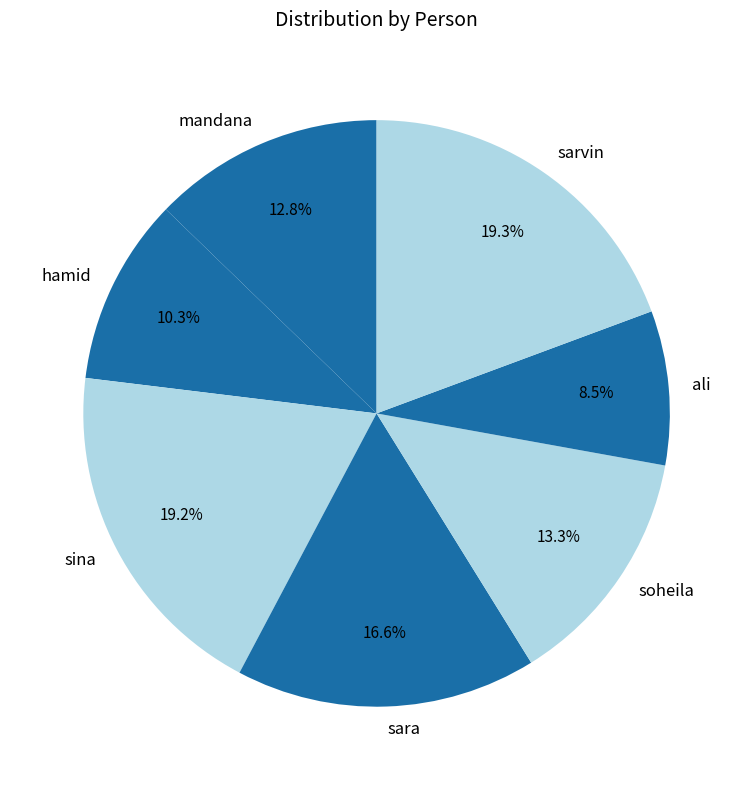

Which has a higher value, soheila or hamid?

soheila